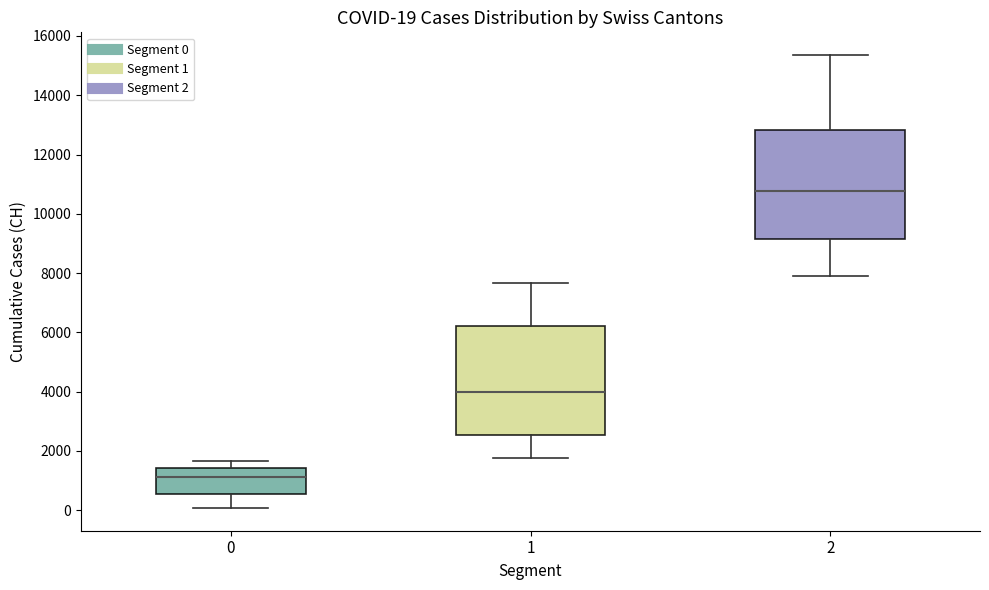

Which box's median line is the highest?

2